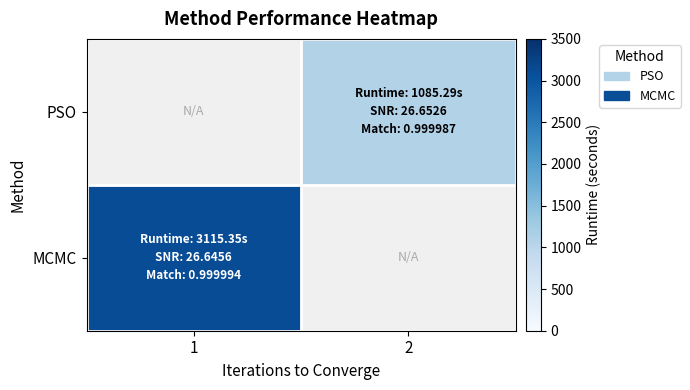

How many values in MCMC are above zero?

1